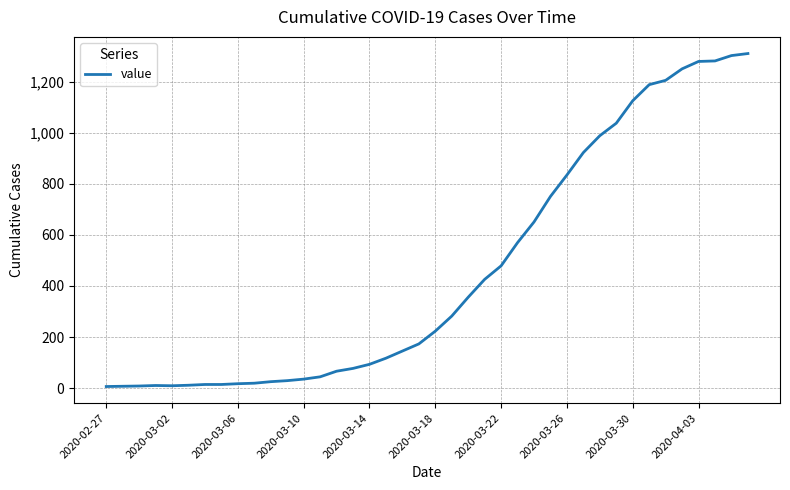

What is the greatest value displayed?

1311